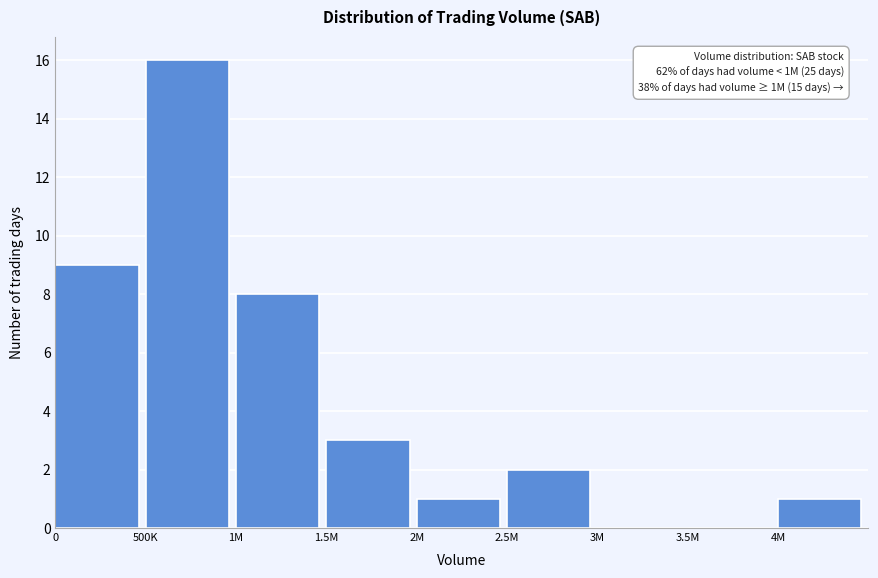

Reading right to left, list all the values displayed in this chart.

4M=1	3.5M=0	3M=0	2.5M=2	2M=1	1.5M=3	1M=8	500K=16	0=9